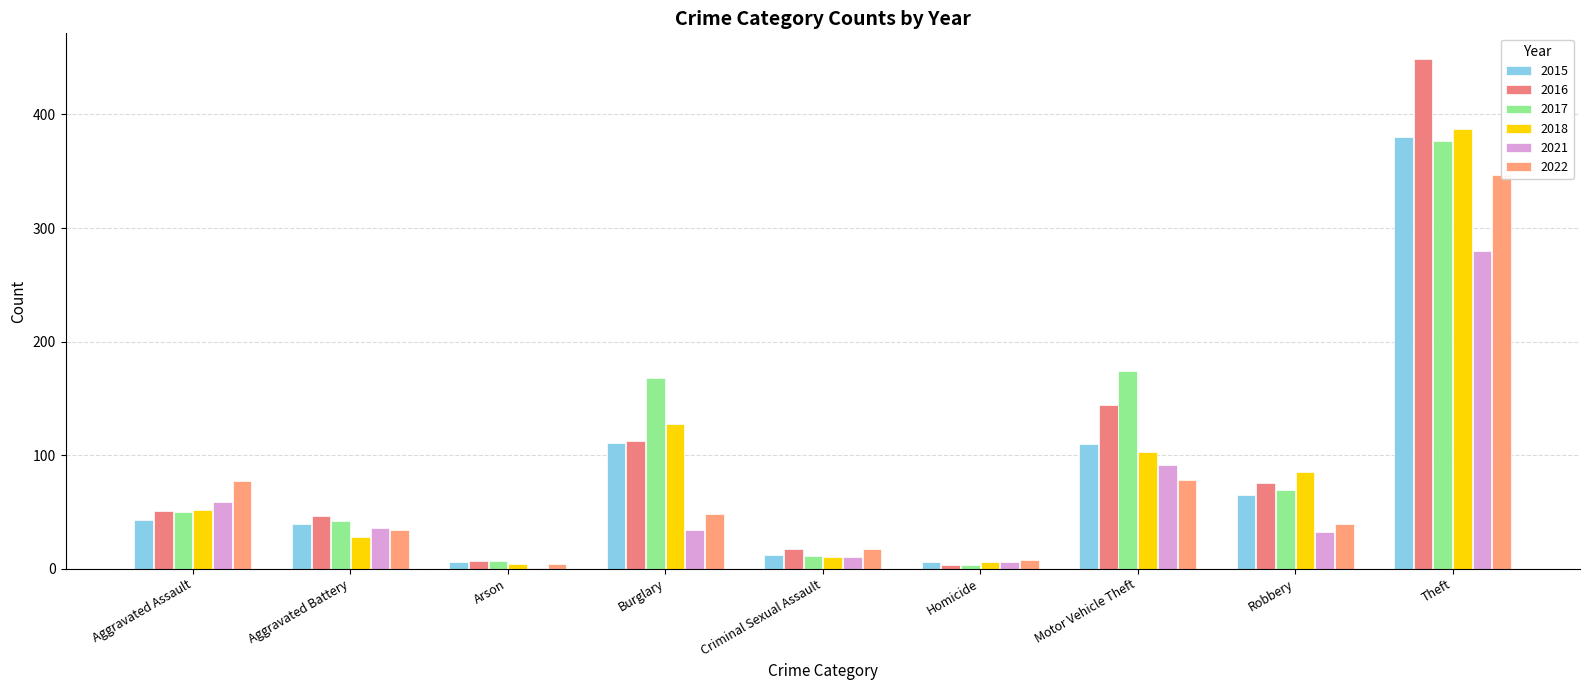

True or false: 2022 has a value of 8 at Homicide.

True